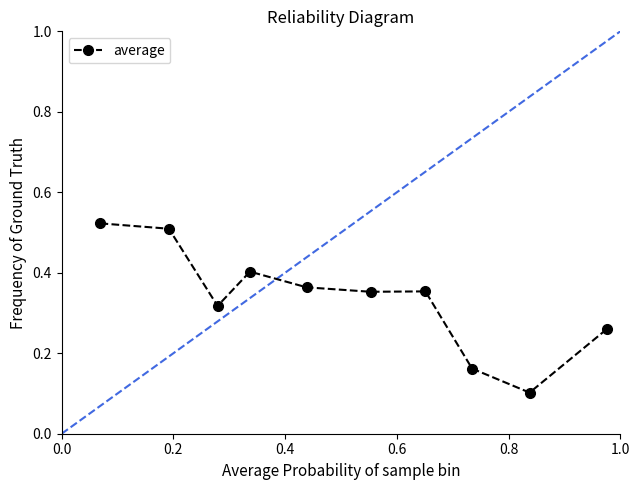

What is the sum of all values?

3.3